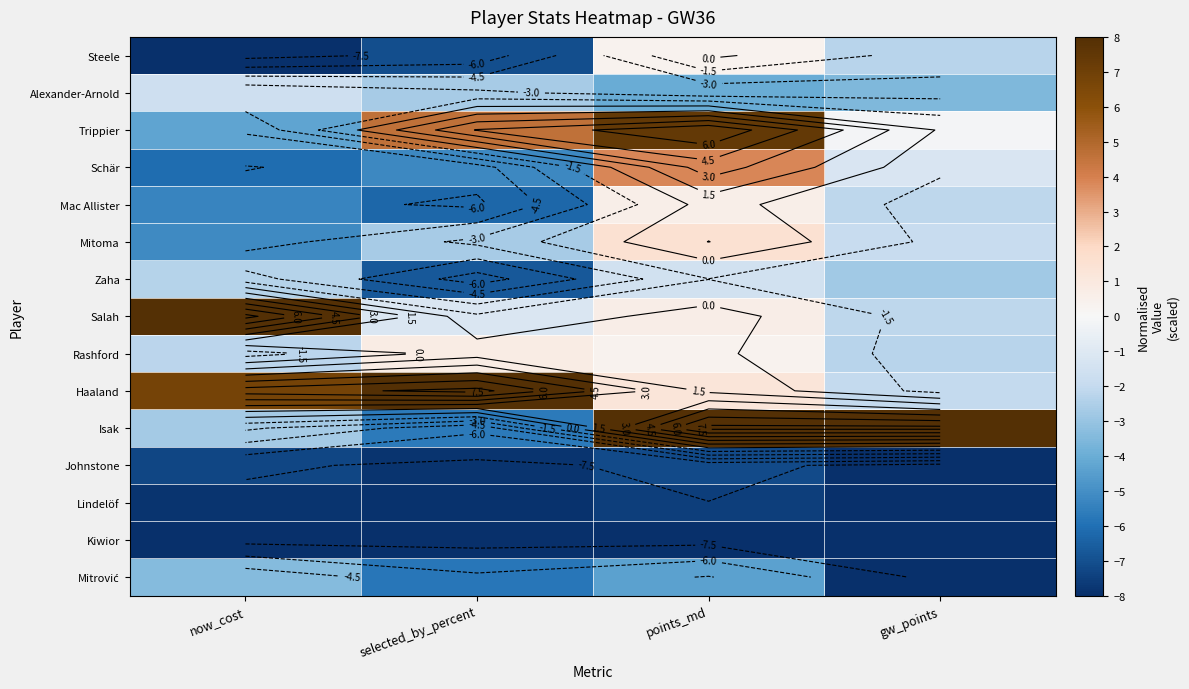

The Alexander-Arnold series shows -2.7 at selected_by_percent. True or false?

True